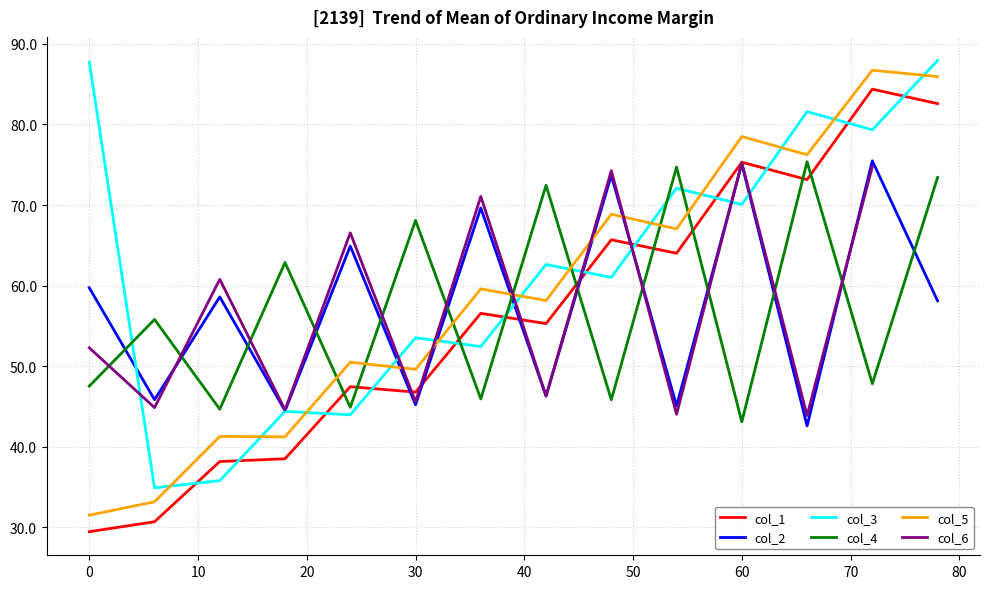

True or false: col_4 has a value of 43.1 at 60.

True